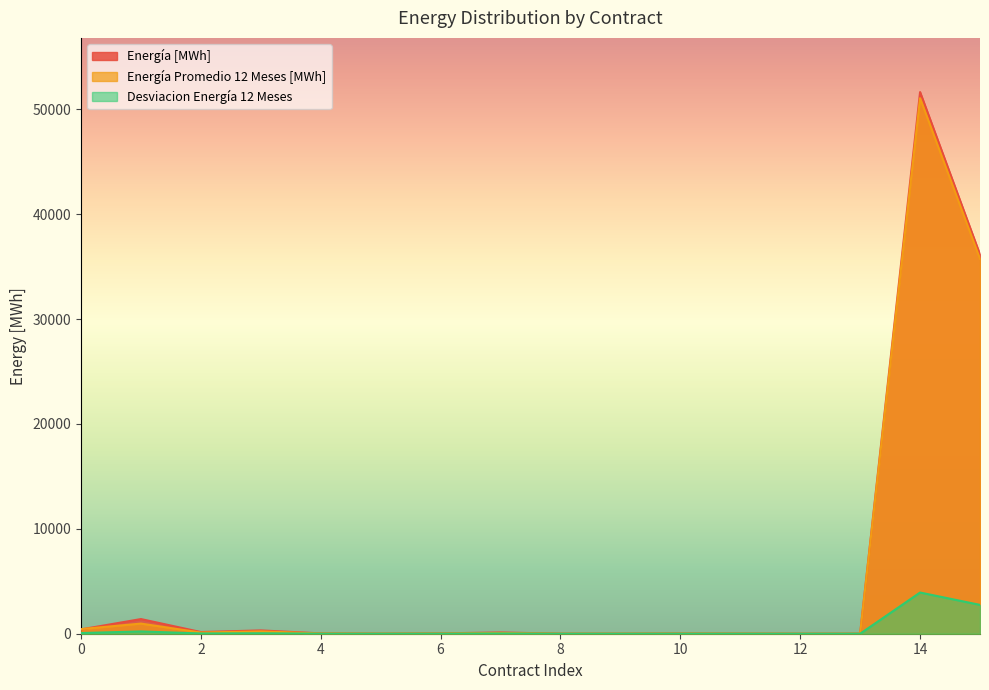

Rank the categories by Desviacion Energía 12 Meses value from lowest to highest.

12, 8, 9, 13, 5, 11, 10, 4, 6, 7, 2, 3, 0, 1, 15, 14